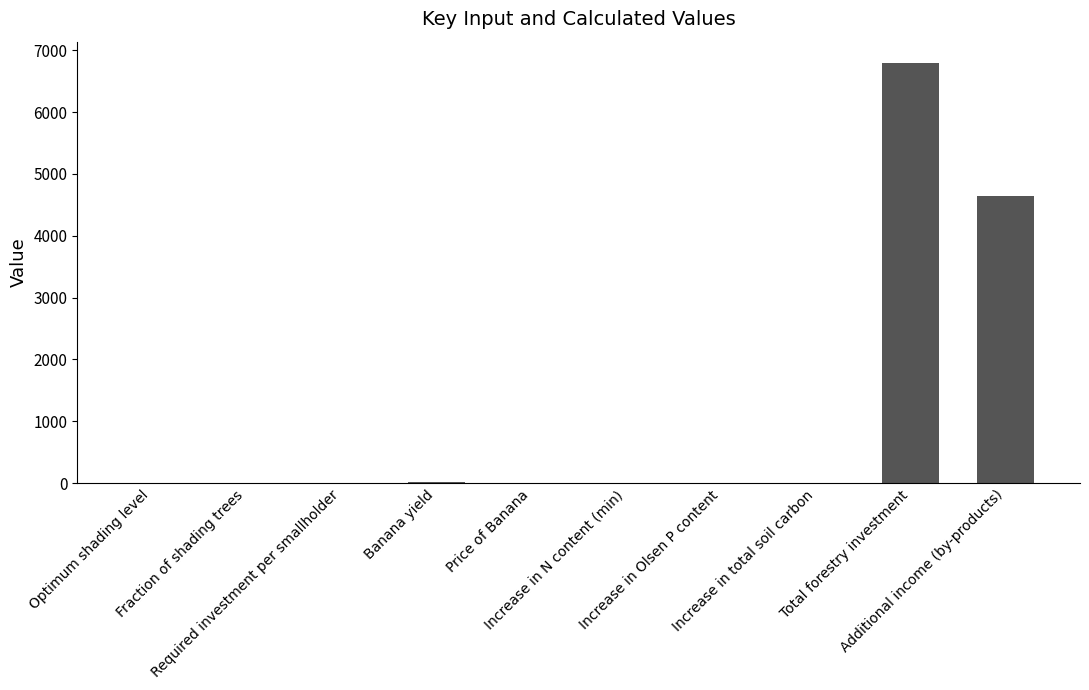

What is the change in value from Required investment per smallholder to Total forestry investment?

+6797.1